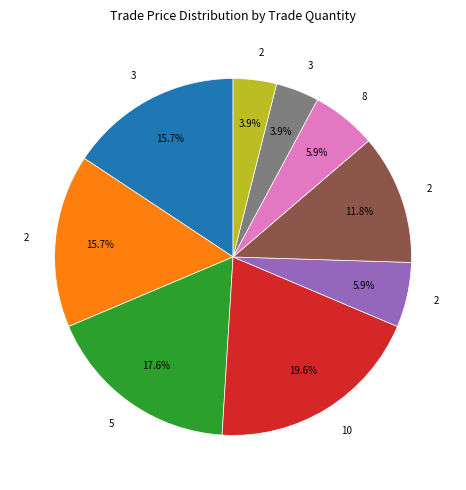

Is there any slice that represents more than half of the pie?

No